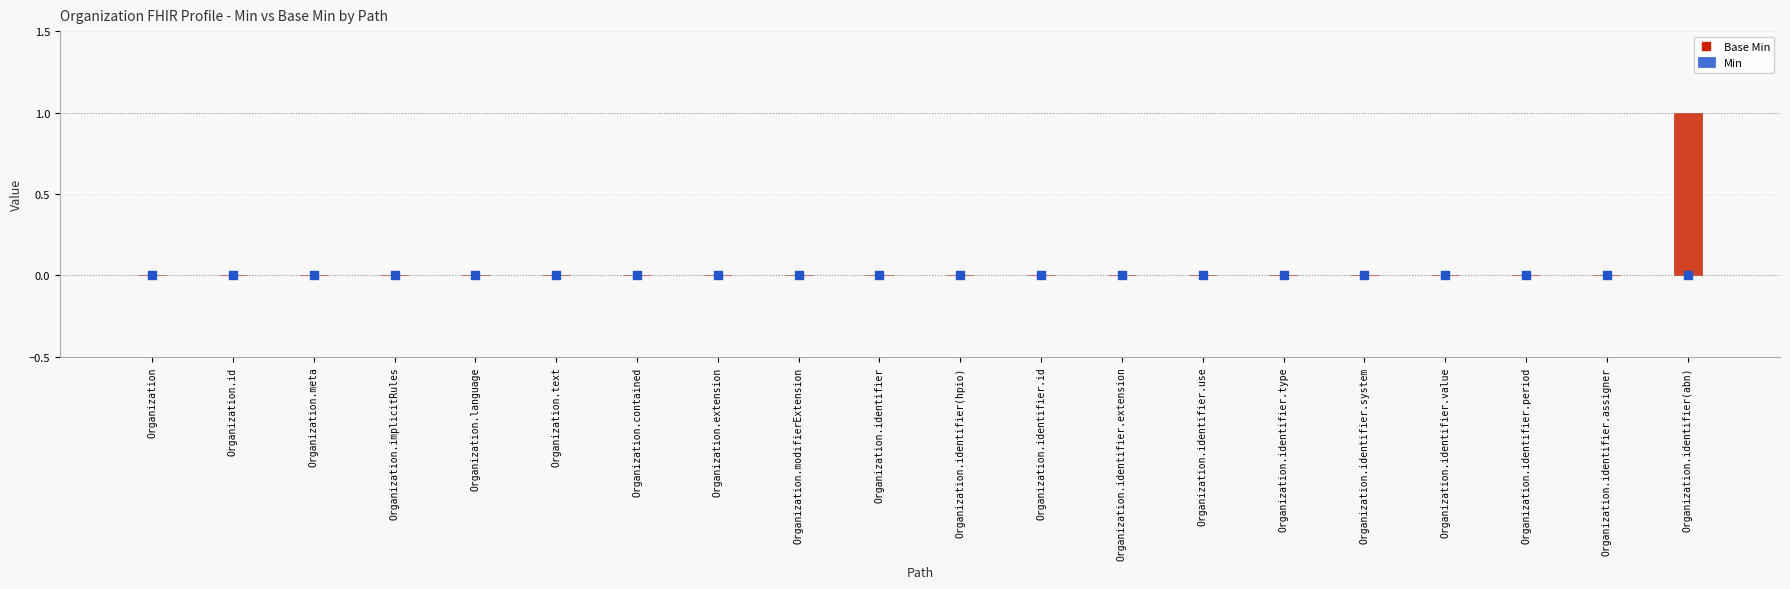

Which series has the largest total across all categories?

Min